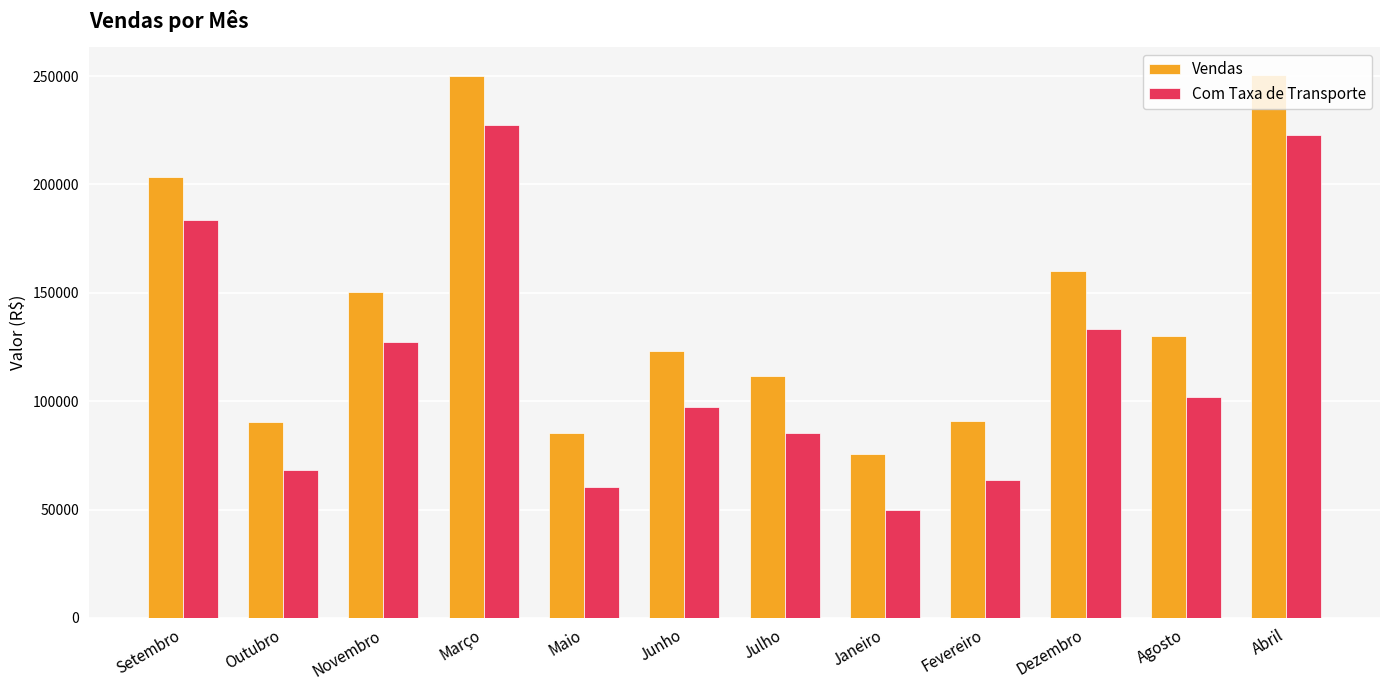

What is the sum of the Vendas values at Dezembro and Junho?

283421.7